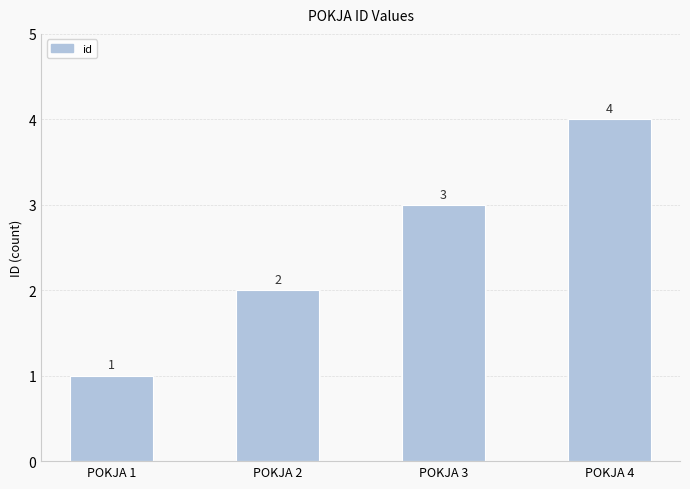

How many data points are less than 3?

2